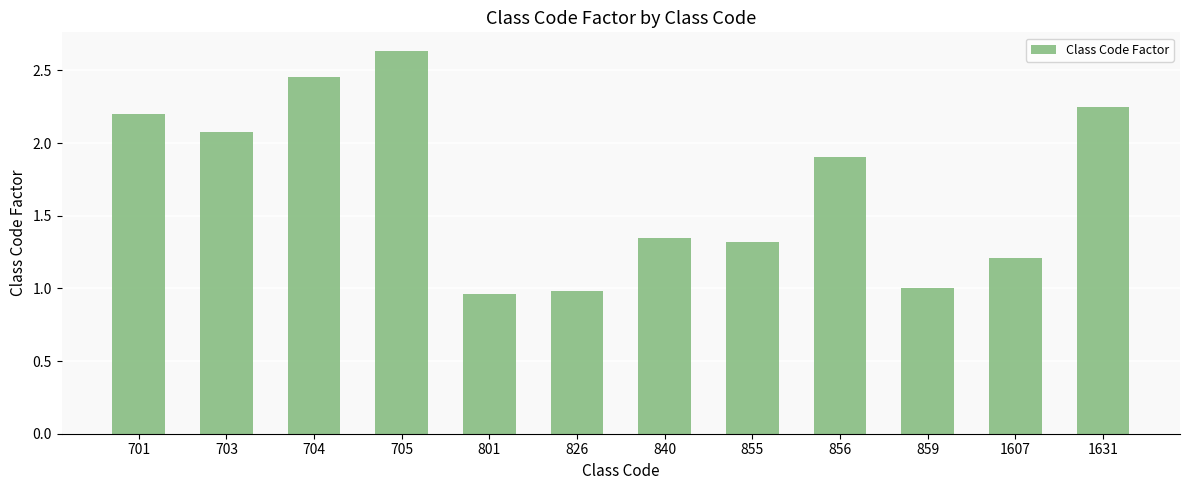

At which category does the chart reach its peak across all series?

705